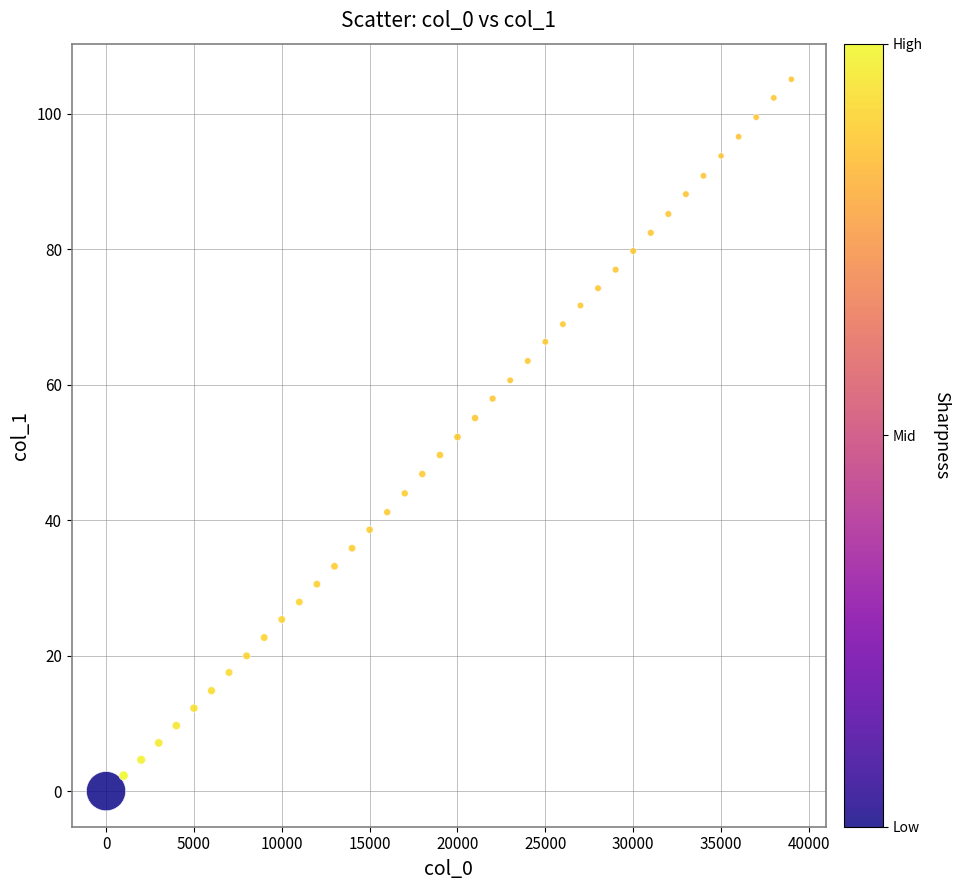

What is the range of Y values (max minus min)?

105.1